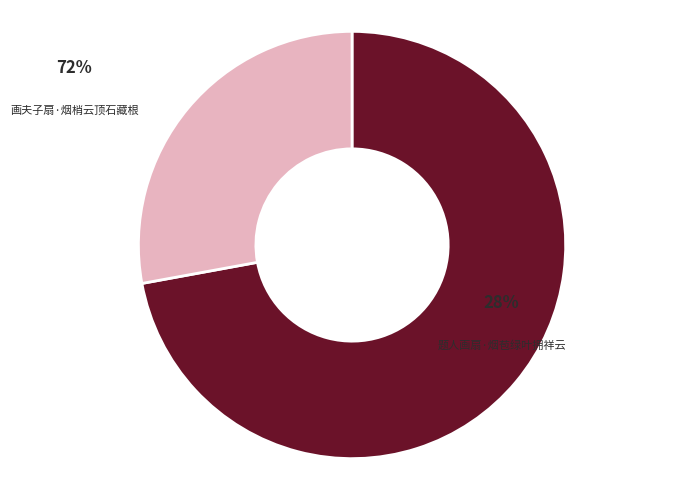

What is the largest slice in the pie chart?

画夫子扇·烟梢云顶石藏根